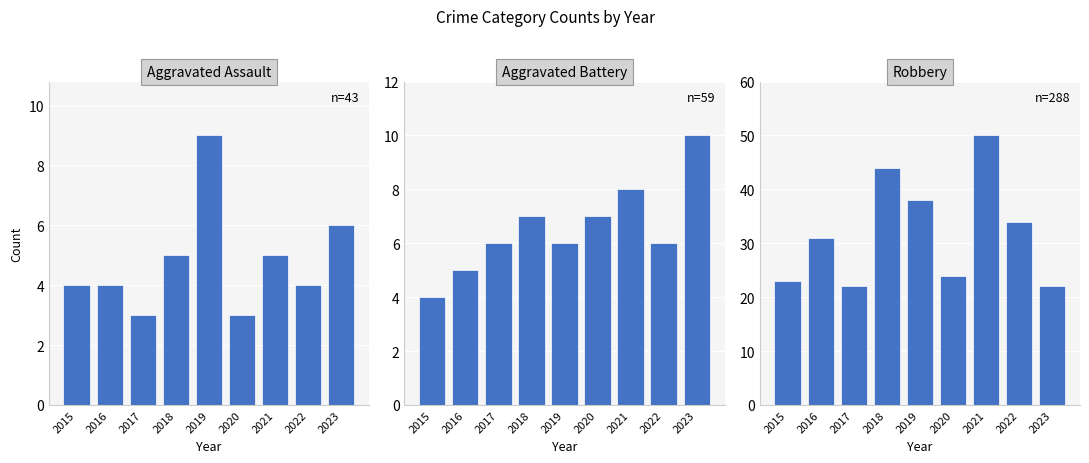

At which category is the sum across all series the highest?

2021